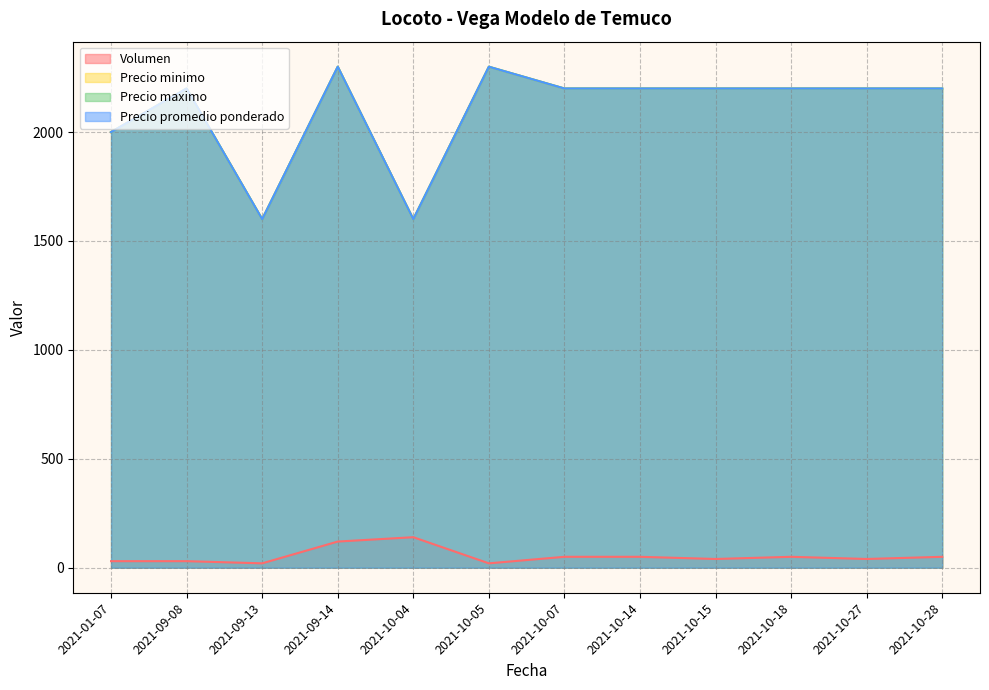

Reading right to left, list all the values displayed in this chart.

Volumen: 50	40	50	40	50	50	20	140	120	20	30	30
Precio minimo: 2200	2200	2200	2200	2200	2200	2300	1600	2300	1600	2200	2000
Precio maximo: 2200	2200	2200	2200	2200	2200	2300	1600	2300	1600	2200	2000
Precio promedio ponderado: 2200	2200	2200	2200	2200	2200	2300	1600	2300	1600	2200	2000